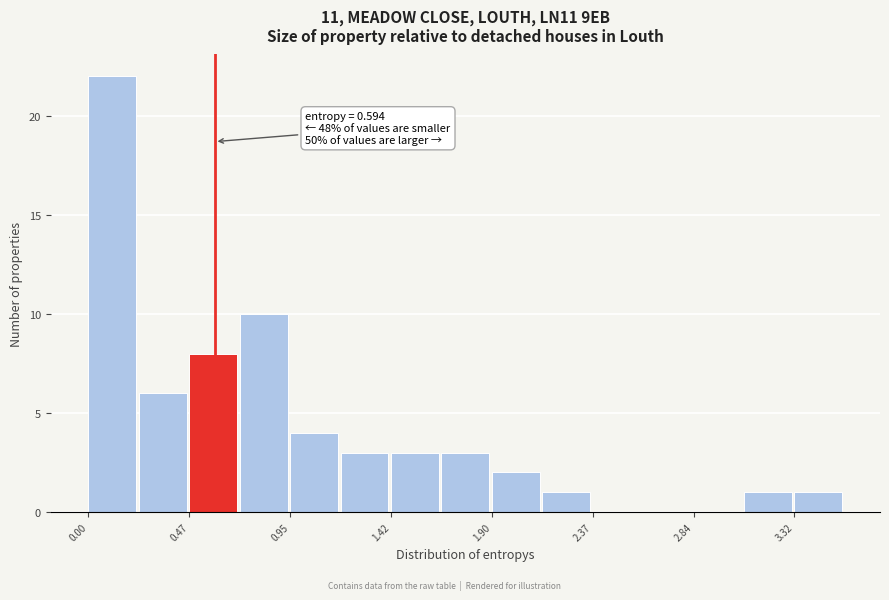

Which range on the x-axis has the tallest bar?

0.00 to 0.25